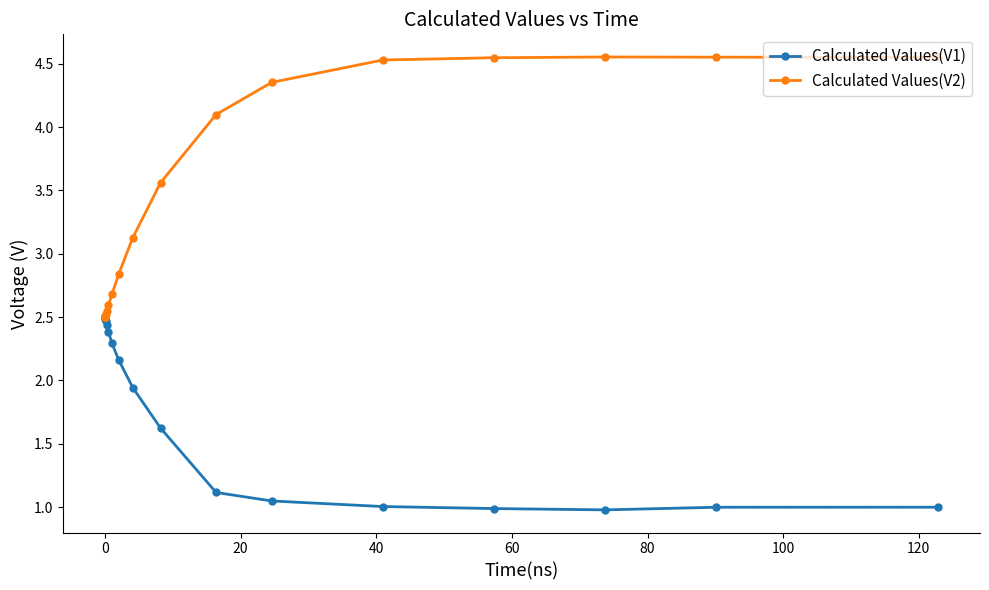

Which series has the widest spread of values?

Calculated Values(V2)